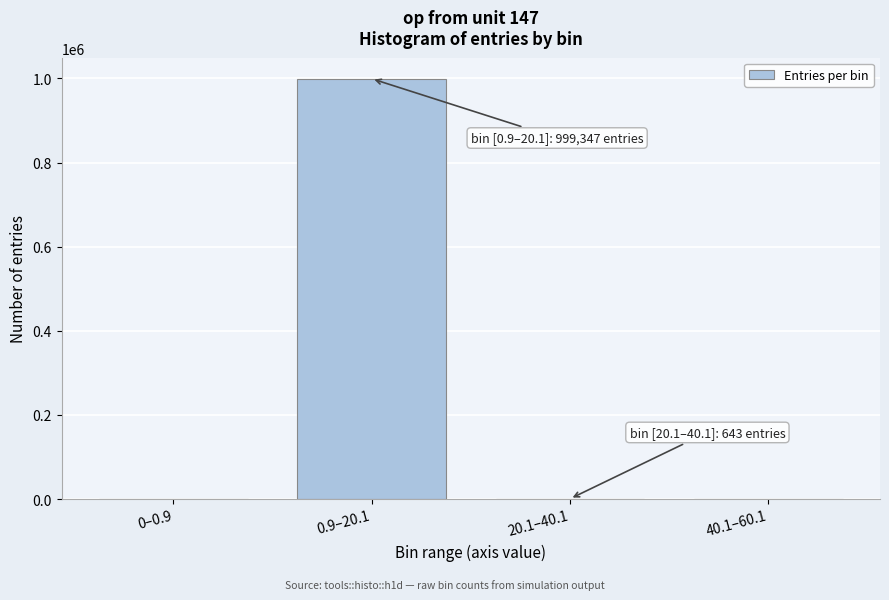

Is it true that the value at 0.9–20.1 is 999347?

True